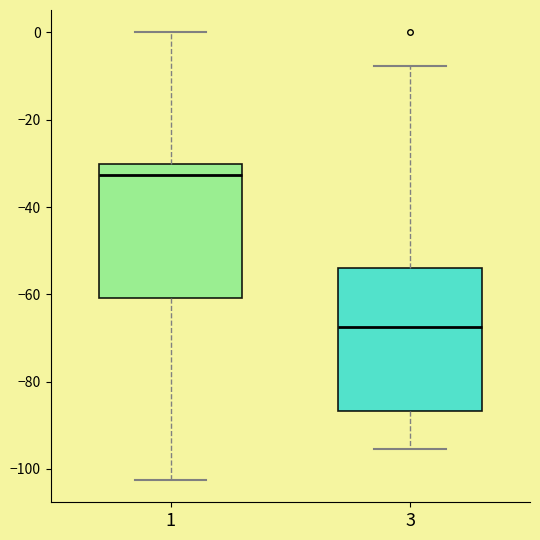

Reading left to right, read every box against the y-axis: the position of its median line, the range the box covers, and the ends of its whiskers. The values are not printed on the chart, so give them approximately, as read against the axis.

1: median -32, box -60 to -30, whiskers -102 to 0
3: median -68, box -86 to -54, whiskers -96 to -8